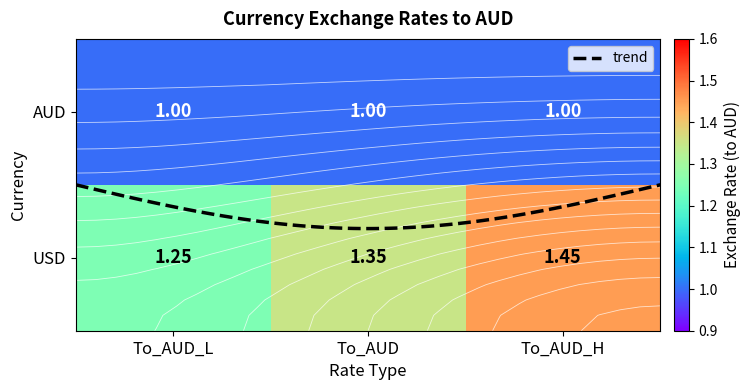

What is the difference between the values at To_AUD and To_AUD_L?

0.1